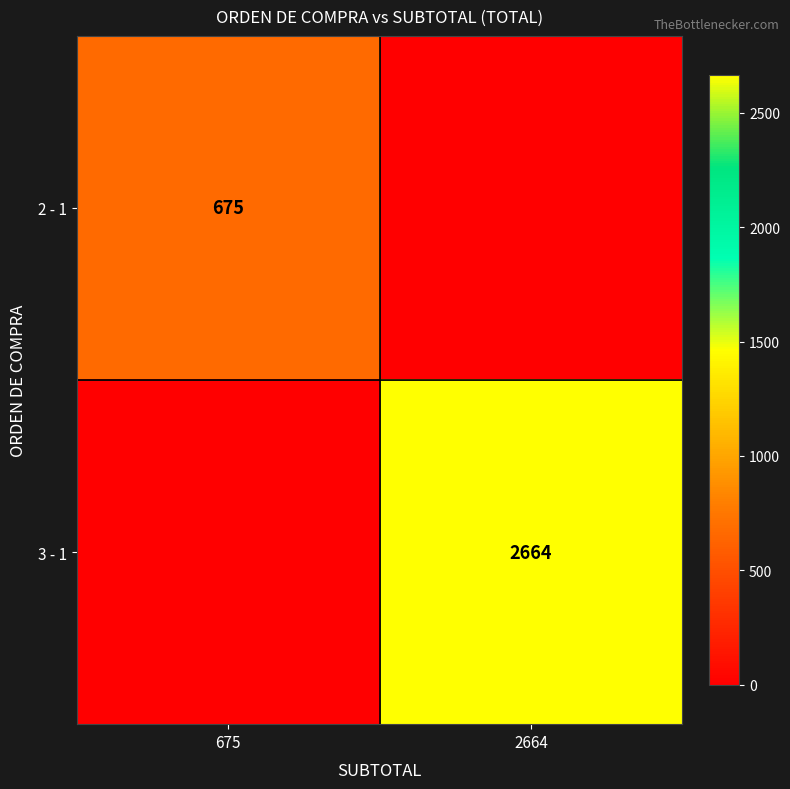

Is it true that 2 - 1 equals 378 at 675?

False